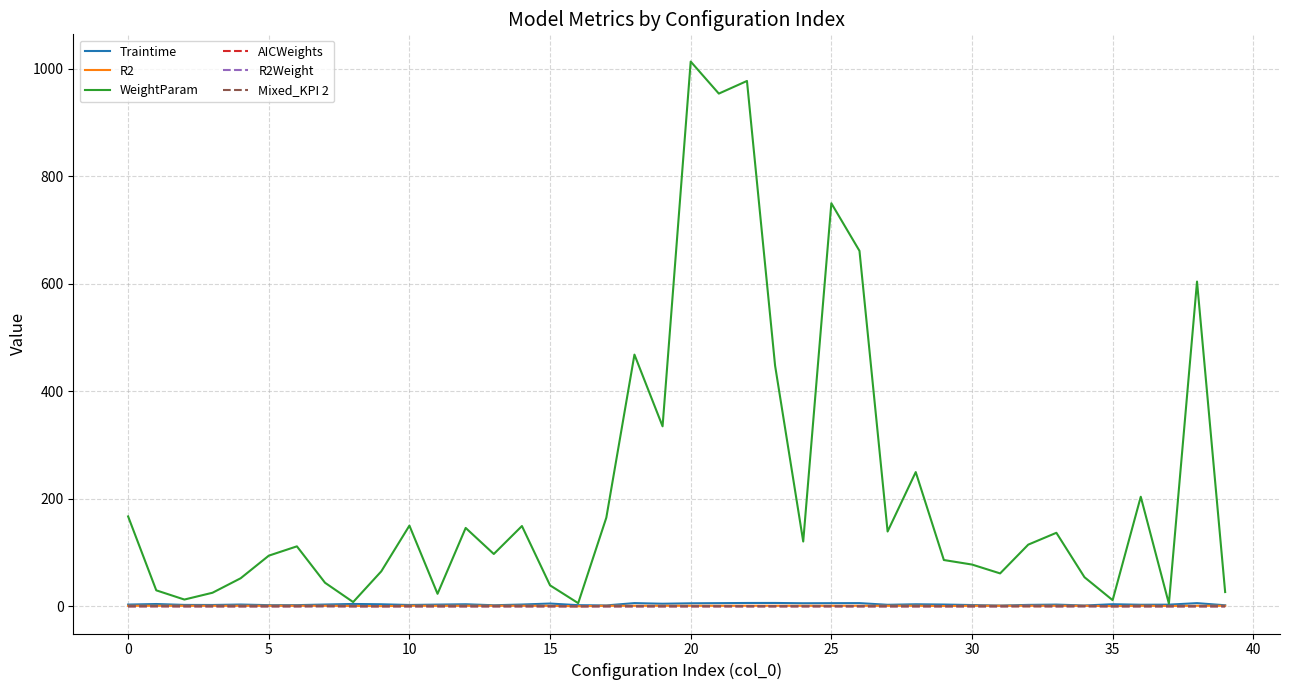

What is the maximum value shown in the chart?

1013.3